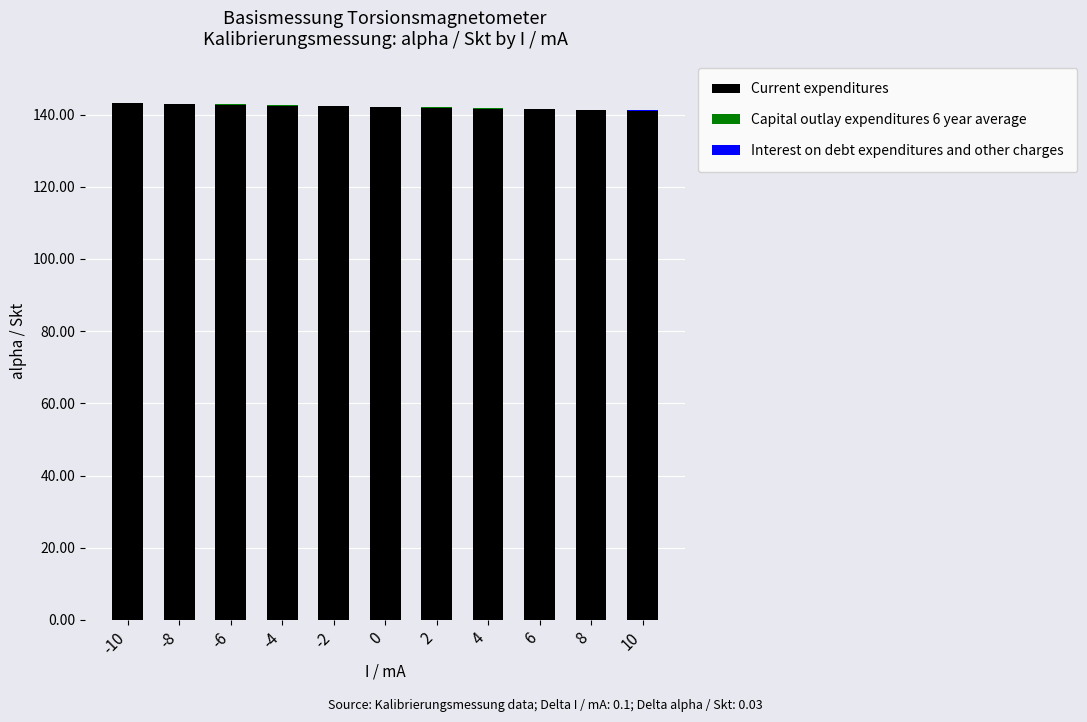

The Current expenditures series shows 141.2 at 8. True or false?

True